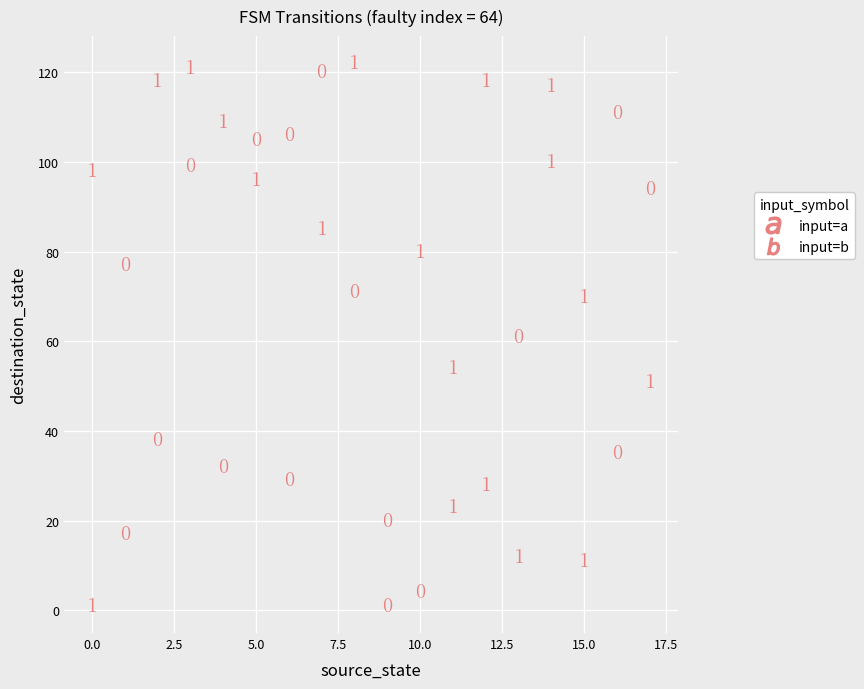

Which series has the widest spread of Y values?

input=b